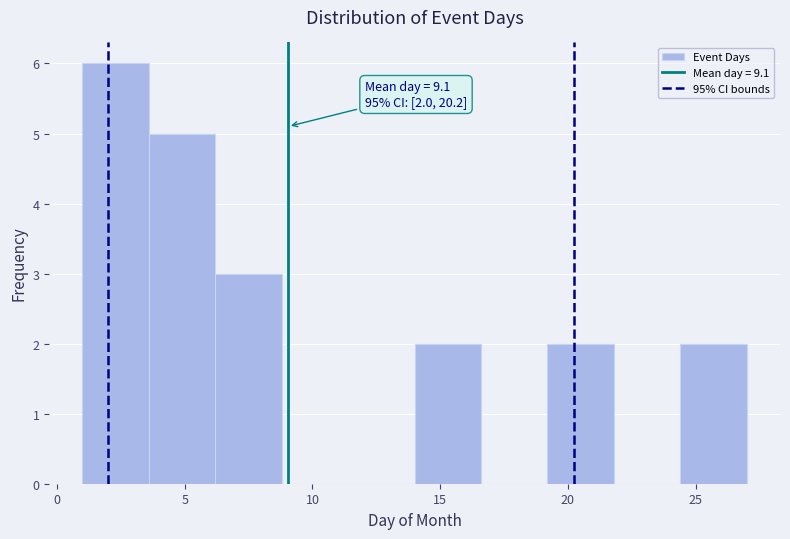

Over which range of the x-axis is the bar tallest?

1.0 to 3.6